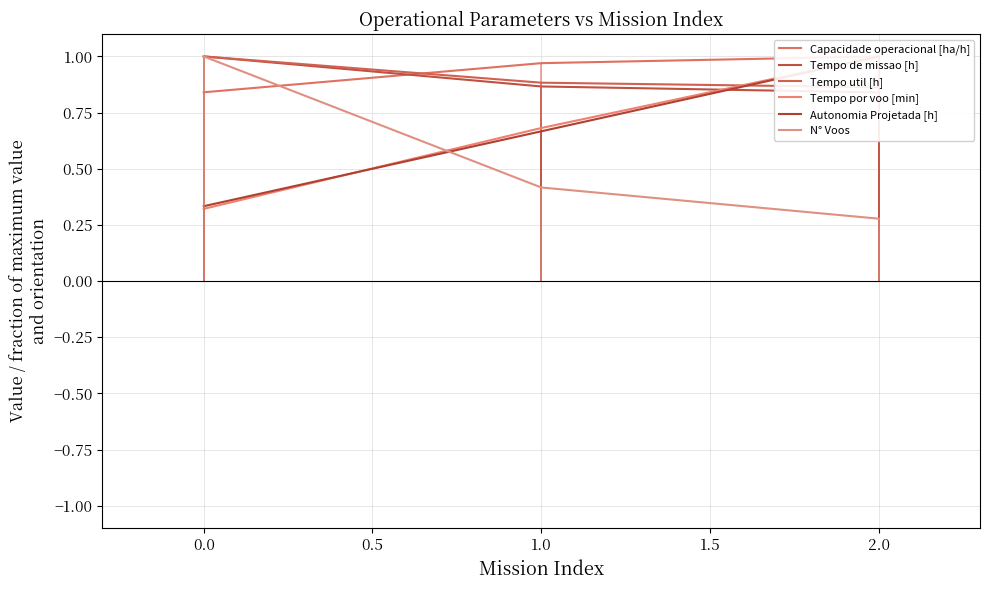

Where is N° Voos nearest to the value 0?

2.0